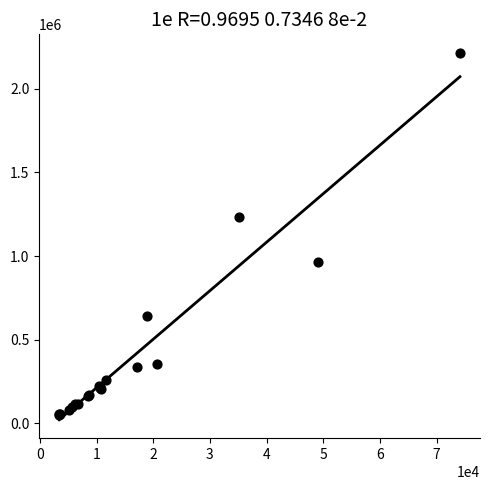

What Y value in the scatter plot is closest to 1132875?

1234404